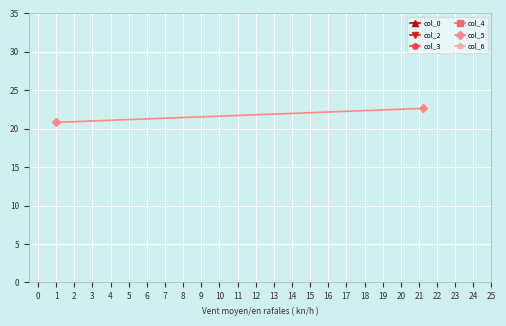

Is it true that col_5 equals 30.9 at 1?

False